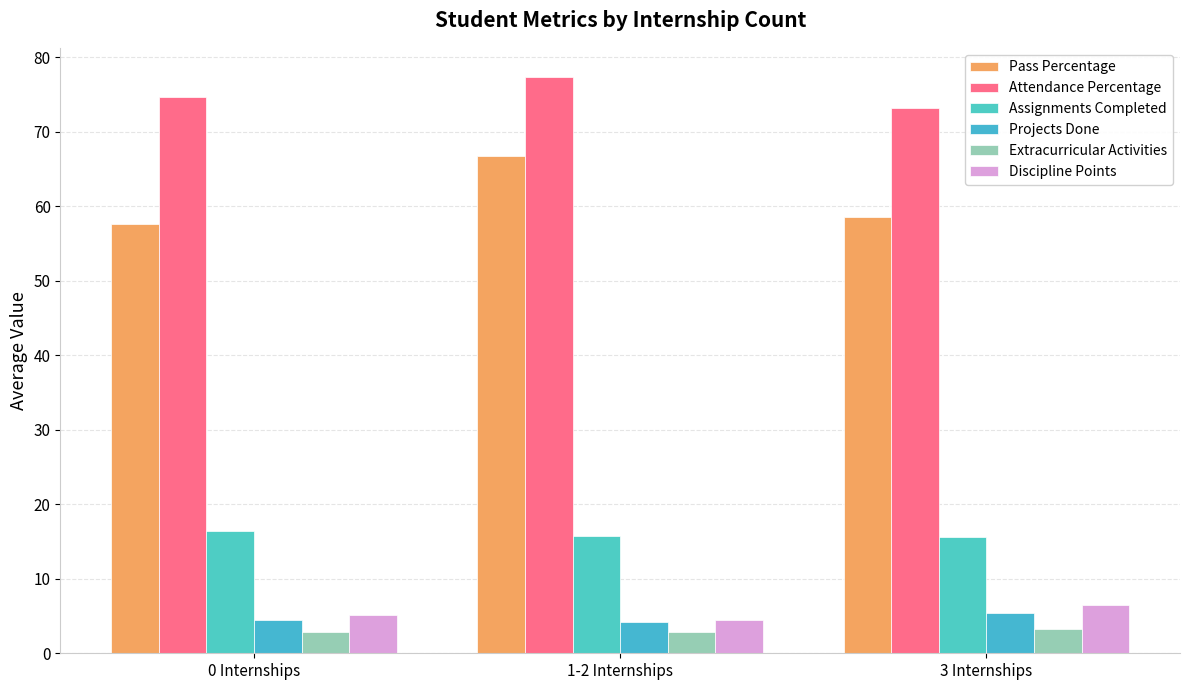

Reading left to right, transcribe all the data shown in this chart.

Pass Percentage: 0 Internships=57.6	1-2 Internships=66.7	3 Internships=58.6
Attendance Percentage: 0 Internships=74.7	1-2 Internships=77.4	3 Internships=73.2
Assignments Completed: 0 Internships=16.4	1-2 Internships=15.8	3 Internships=15.6
Projects Done: 0 Internships=4.5	1-2 Internships=4.2	3 Internships=5.4
Extracurricular Activities: 0 Internships=2.9	1-2 Internships=2.8	3 Internships=3.2
Discipline Points: 0 Internships=5.2	1-2 Internships=4.4	3 Internships=6.5